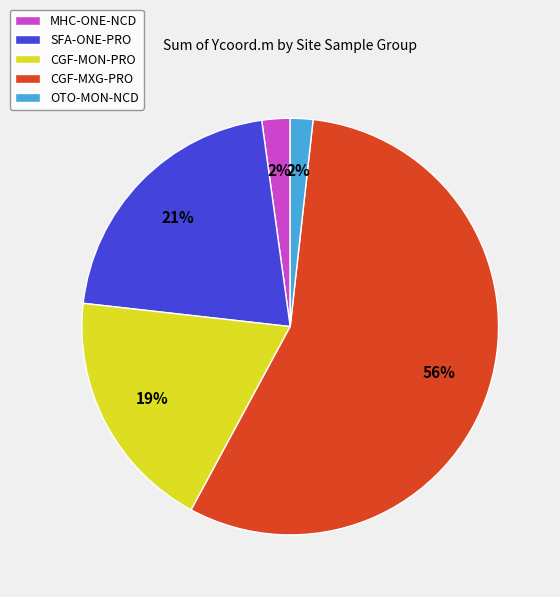

True or false: CGF-MXG-PRO accounts for 67% of the total.

False